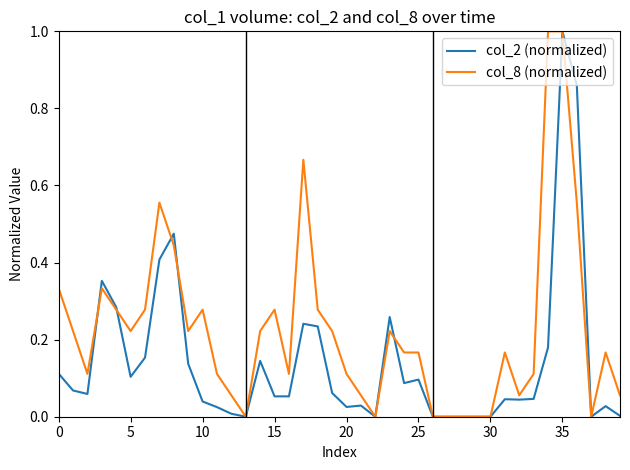

Which series has the largest total across all categories?

col_8 (normalized)